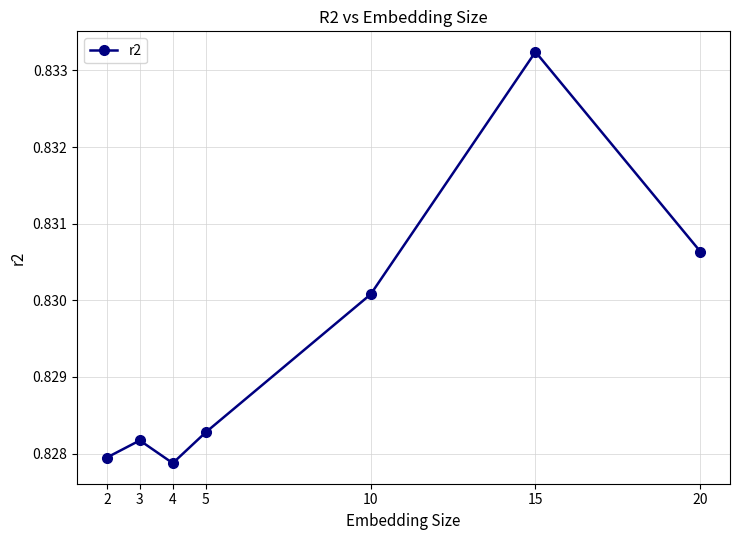

True or false: the data shows 0.4 at 2.

False